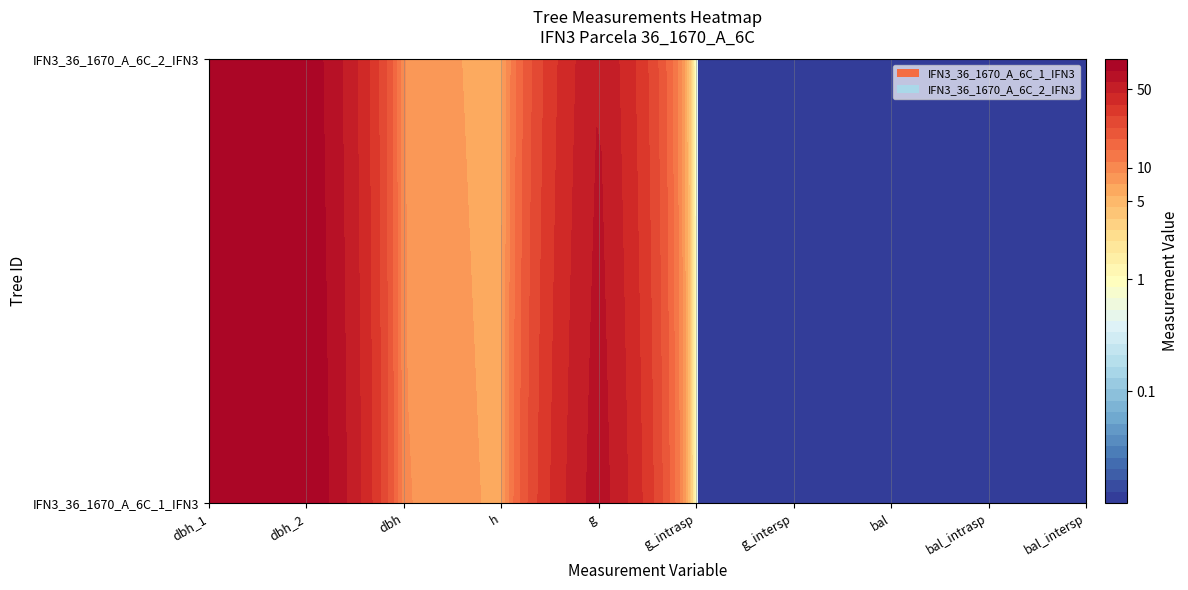

What is the difference between the maximum and minimum values in the IFN3_36_1670_A_6C_2_IFN3 series?

87.0